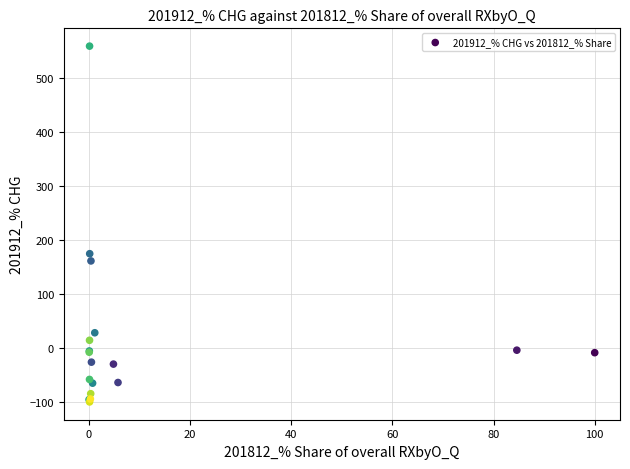

What Y value in the scatter plot is closest to 229?

174.9